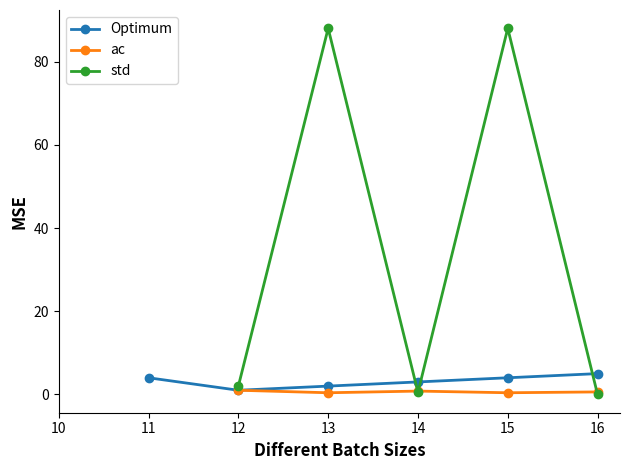

At which label does std first exceed 0?

12